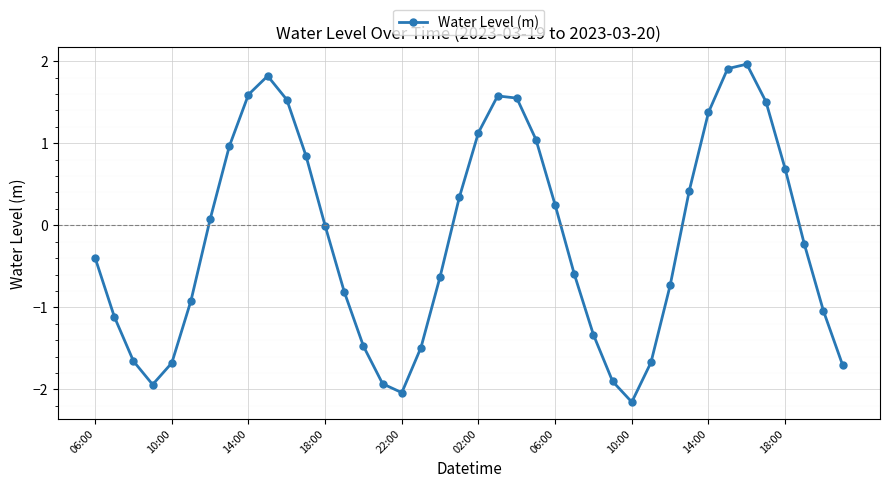

What is the value of the 10th point from the left?

1.8